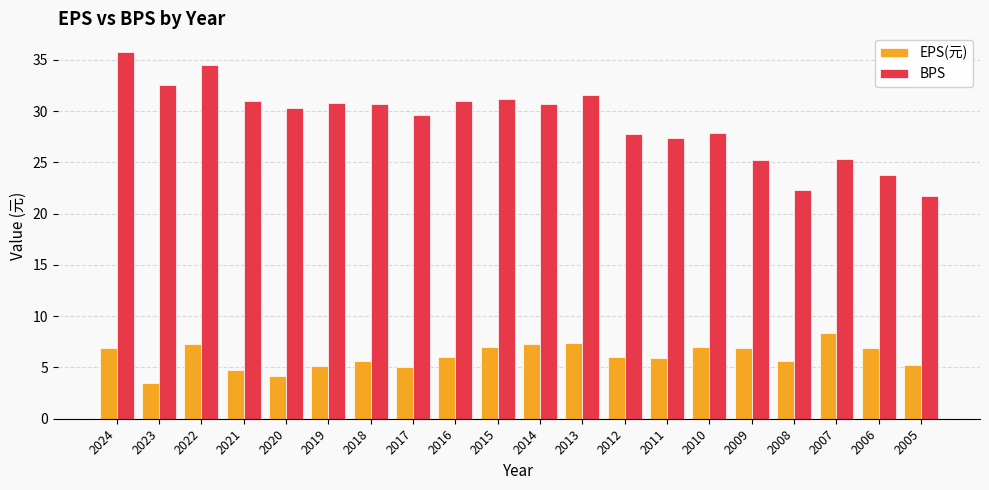

Which series has the largest range (max minus min)?

BPS